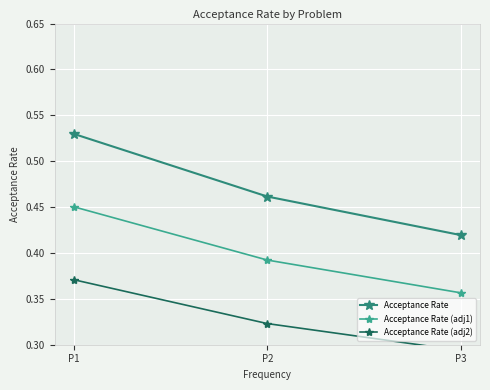

Which has a higher value, P3 or P1?

P1